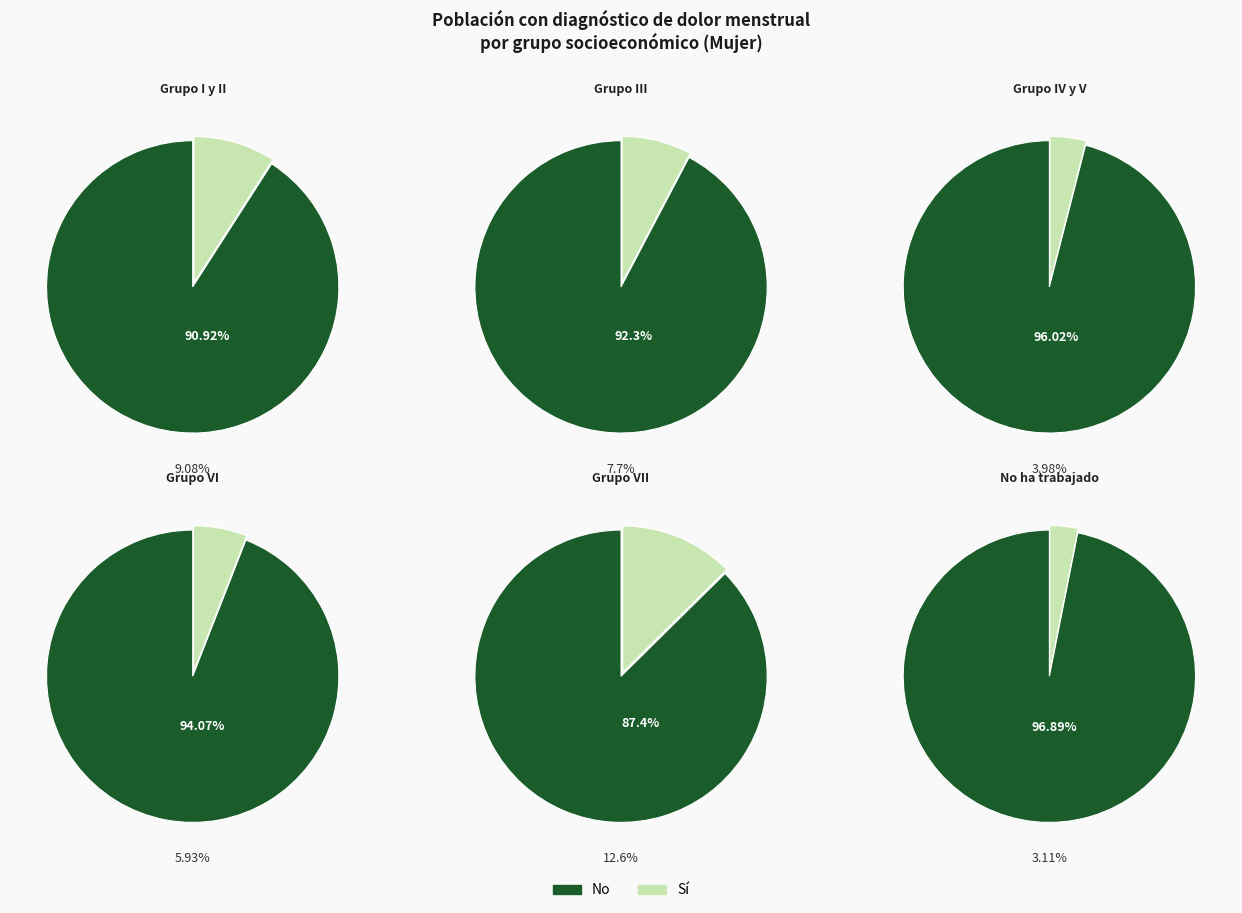

Is the sum of Grupo VI and No ha trabajado greater than half?

No